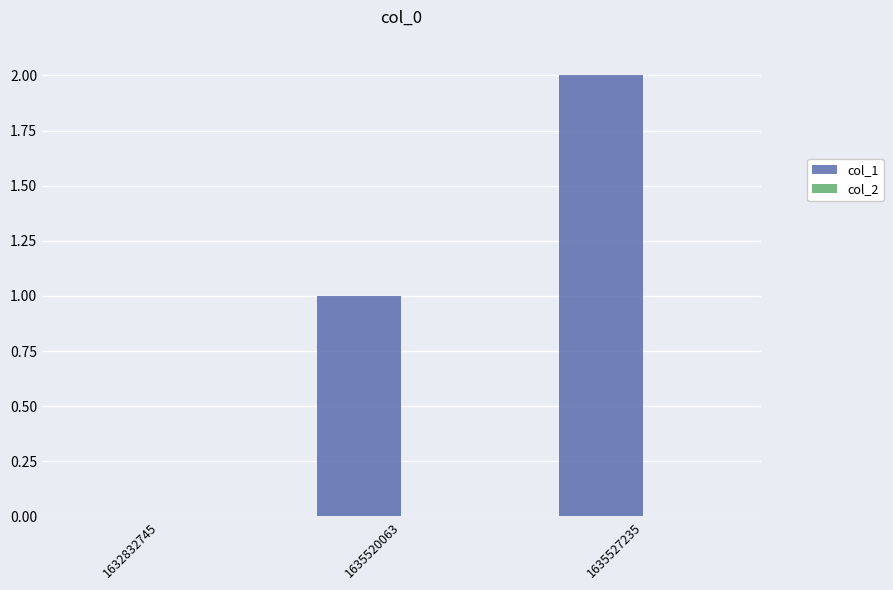

Which label corresponds to the largest value in the chart?

1635527235